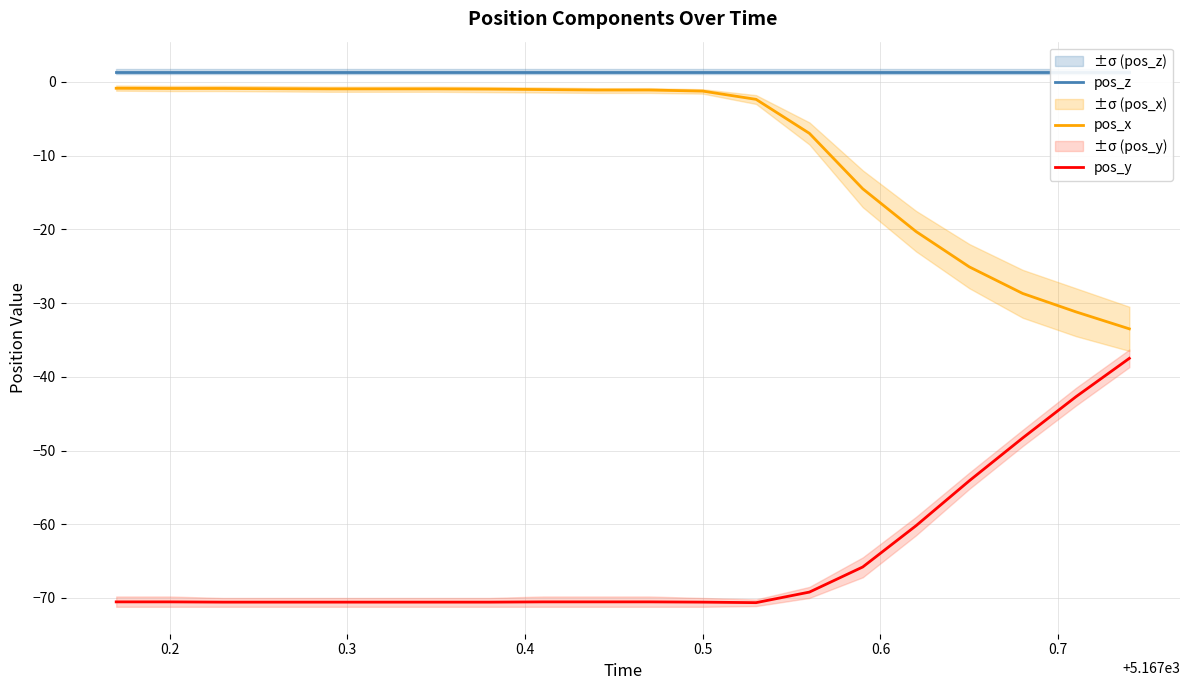

What are all the series names shown in the legend?

pos_z, pos_x, pos_y